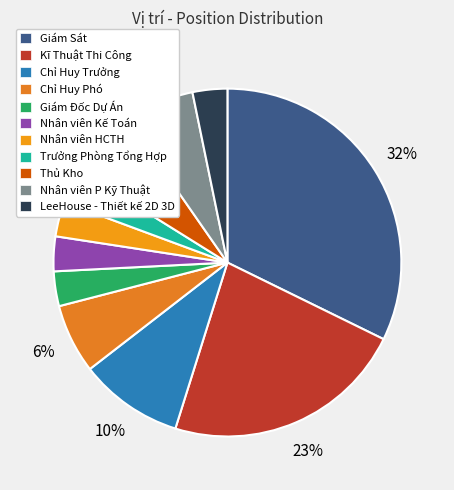

Count the number of slices in the pie.

11